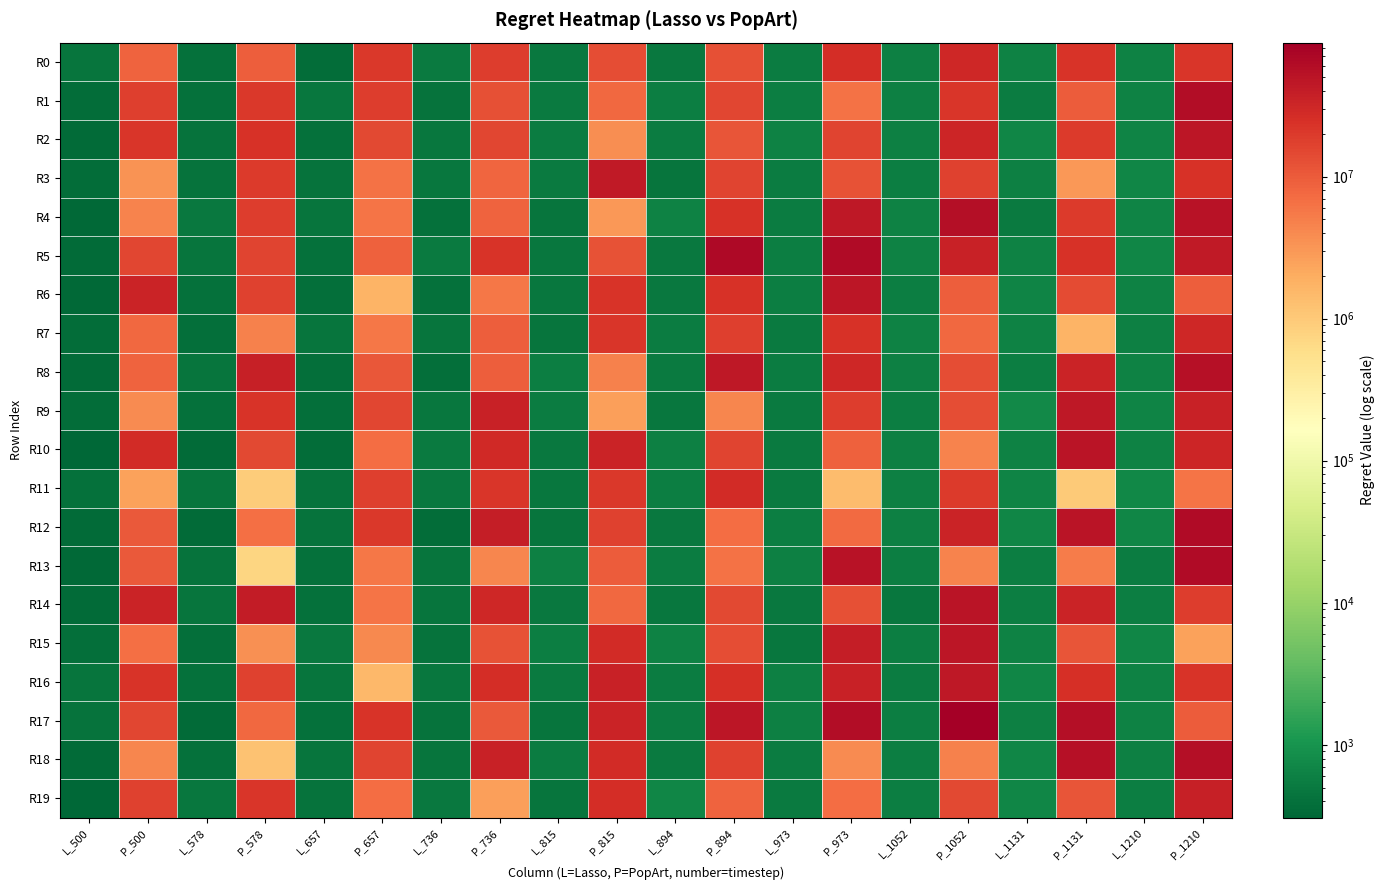

Rank the series by their maximum value, from lowest to highest.

R11, R0, R7, R19, R3, R16, R9, R15, R6, R2, R14, R10, R8, R18, R4, R1, R13, R12, R5, R17